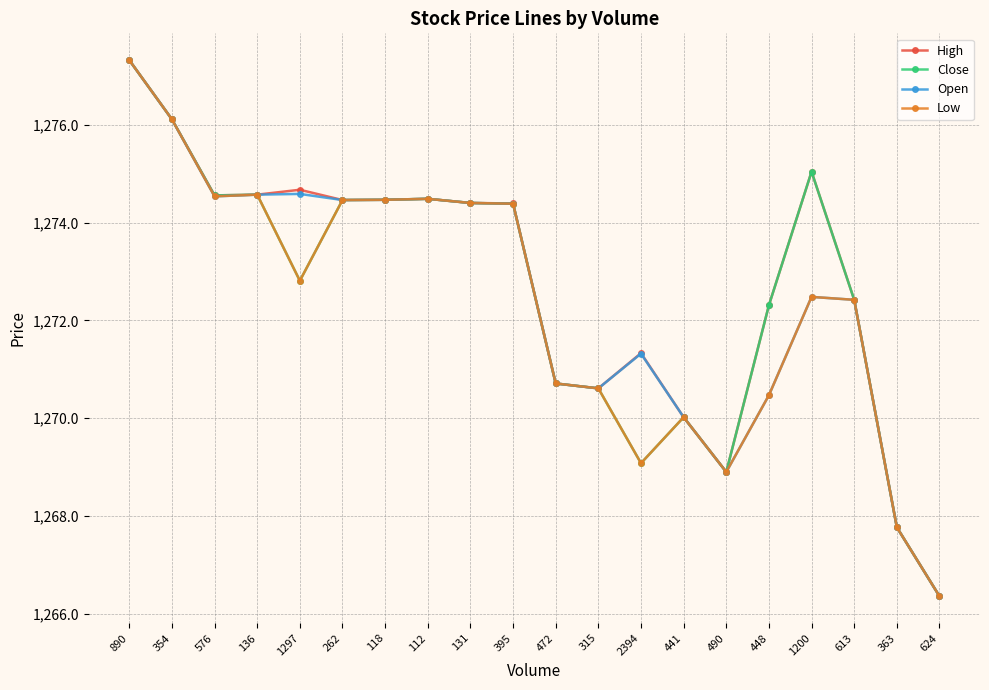

Is the value of High at 1297 greater than the value of Open at 315?

Yes